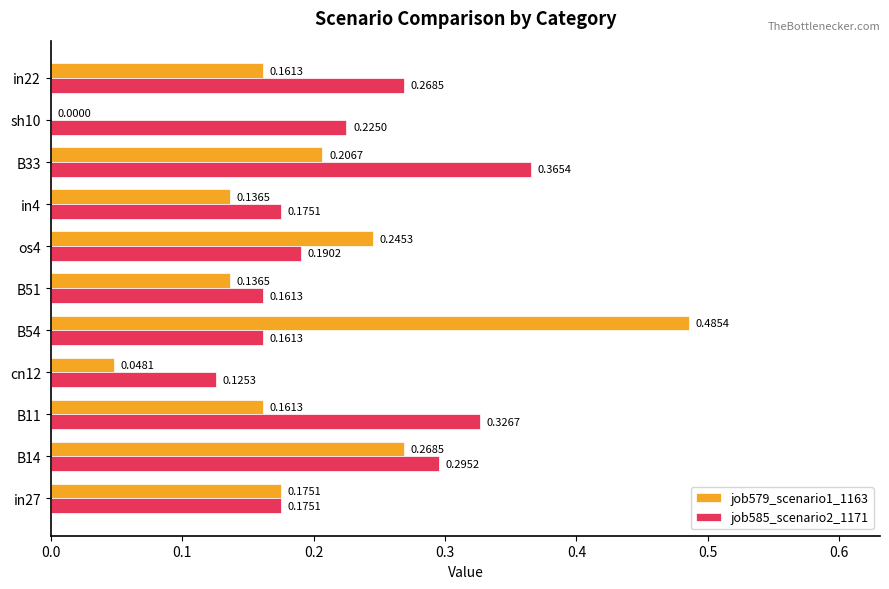

Which series has the largest total across all categories?

job585_scenario2_1171